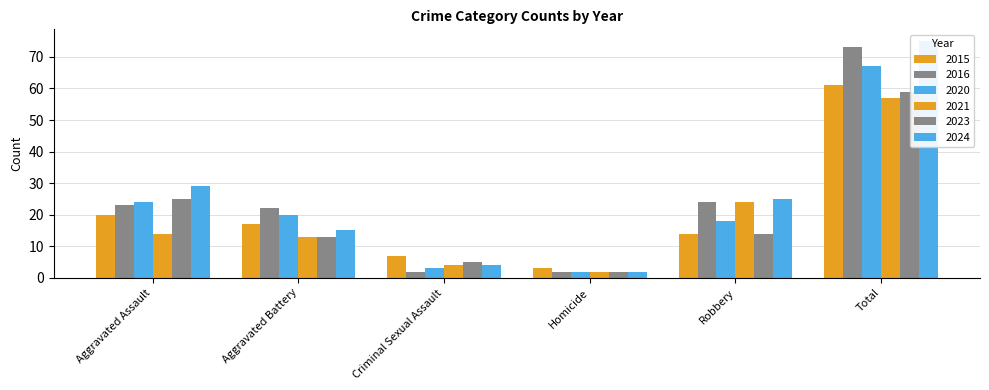

What is the maximum value for 2015?

61